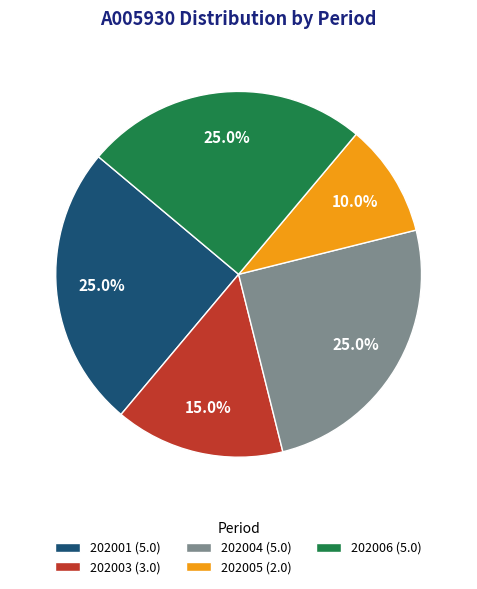

What percentage is the 202003 slice, to the nearest percent?

15%